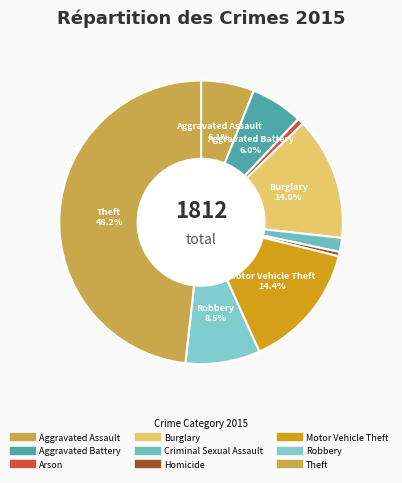

Is Theft the majority of the pie?

No